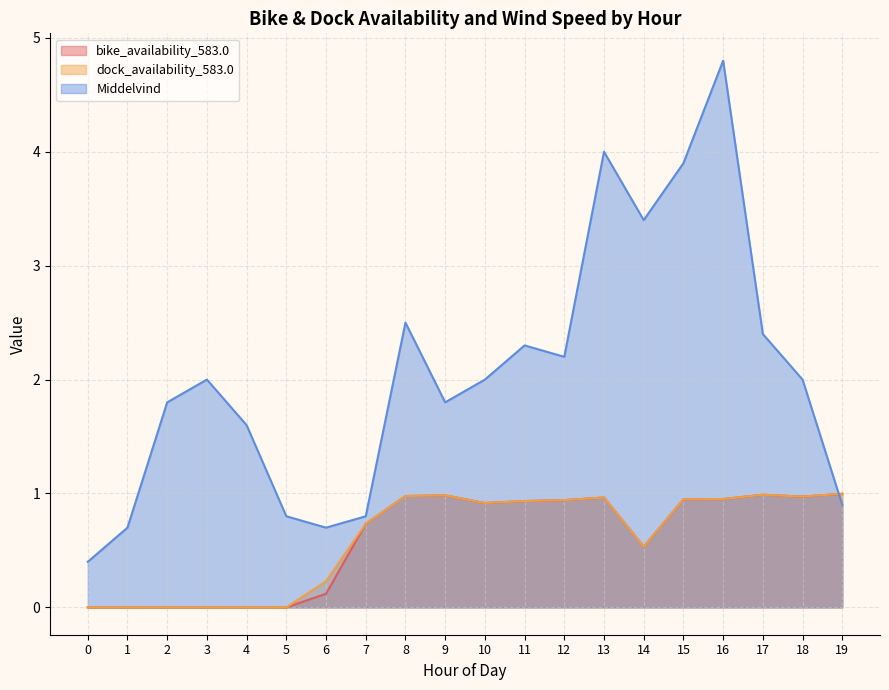

Does the chart have visible grid lines?

Yes